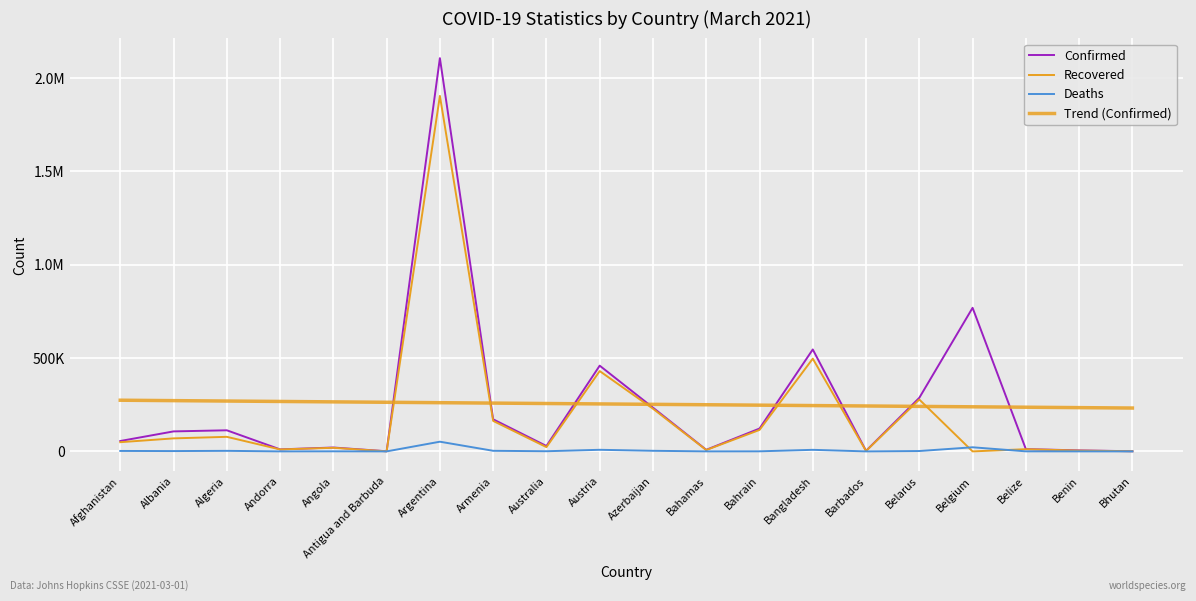

What is the difference between the second highest and minimum values in the Deaths series?

22051.0